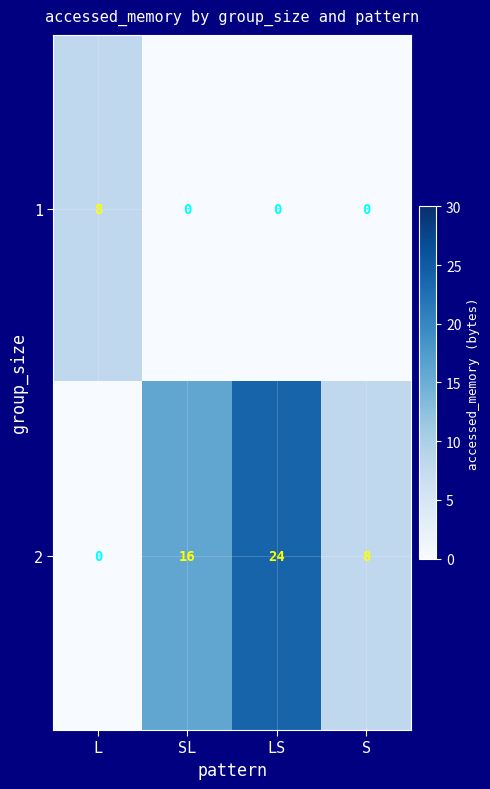

What is the spread (max minus min) of values at LS?

24